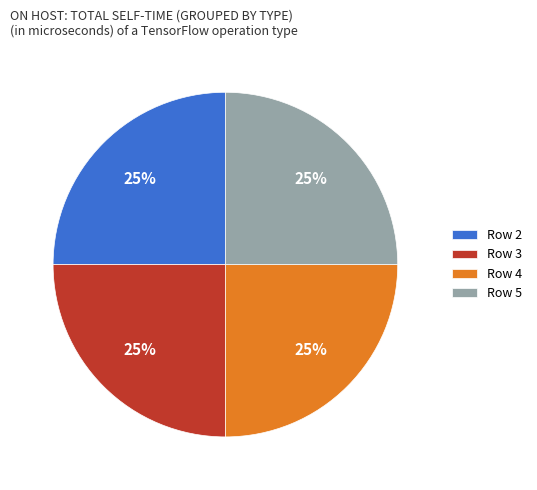

True or false: Row 4 accounts for 37% of the total.

False